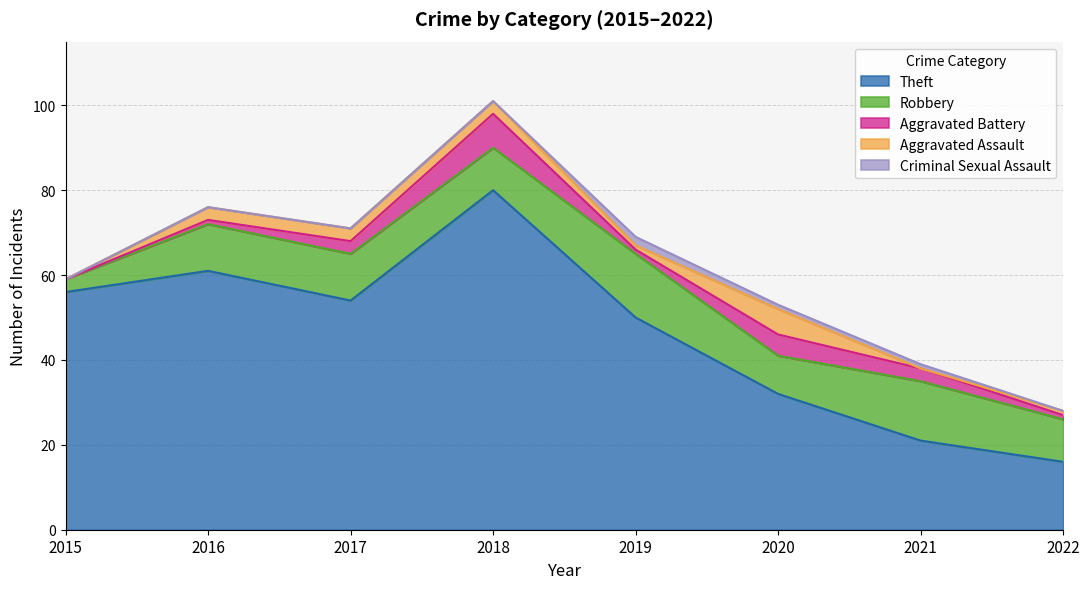

True or false: Robbery has a value of 15 at 2019.

True